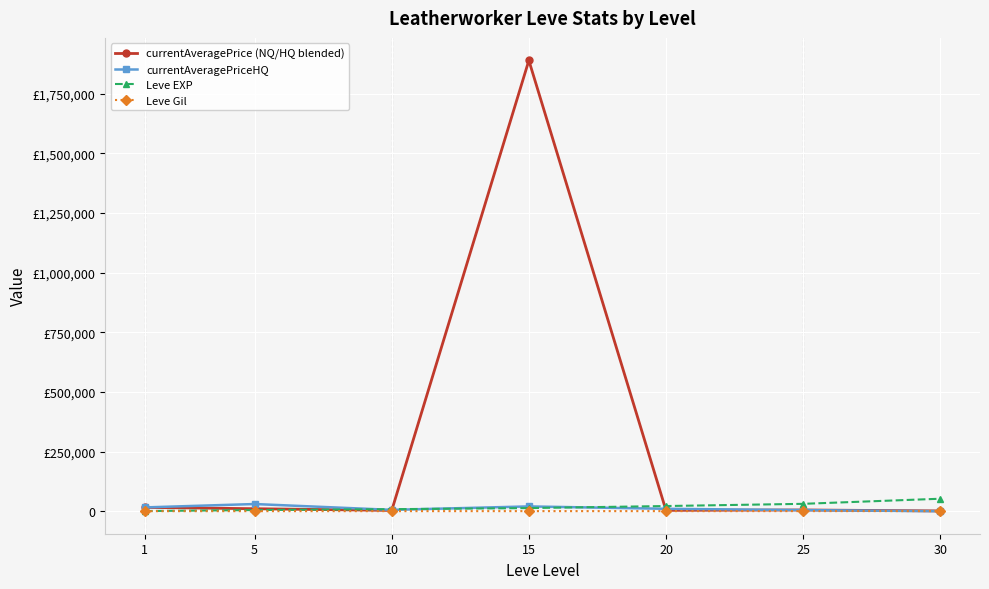

What are all the series names shown in the legend?

currentAveragePrice (NQ/HQ blended), currentAveragePriceHQ, Leve EXP, Leve Gil